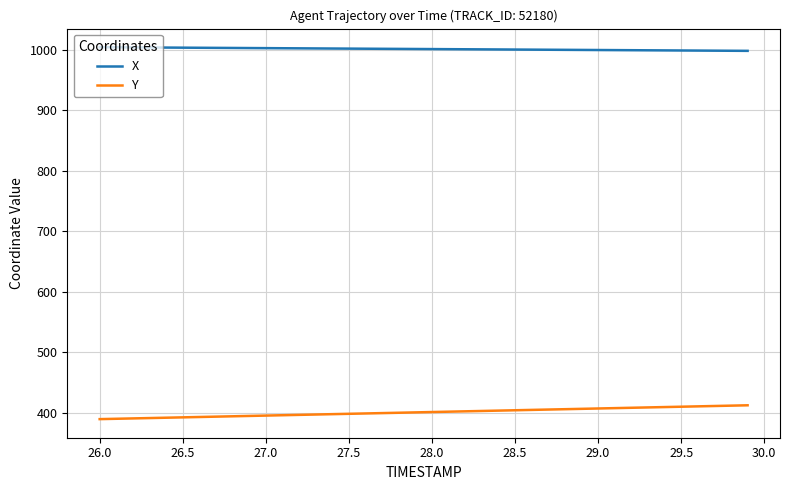

Which series has the largest total across all categories?

X